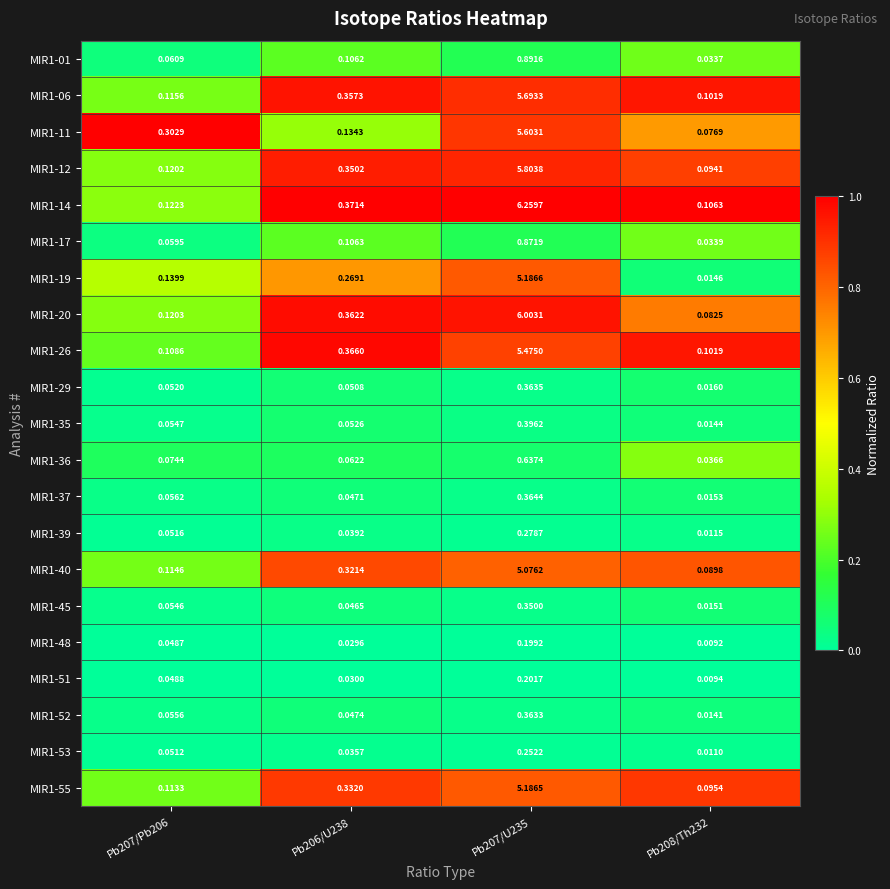

Is the value of MIR1-37 at Pb208/Th232 greater than the value of MIR1-17 at Pb206/U238?

No